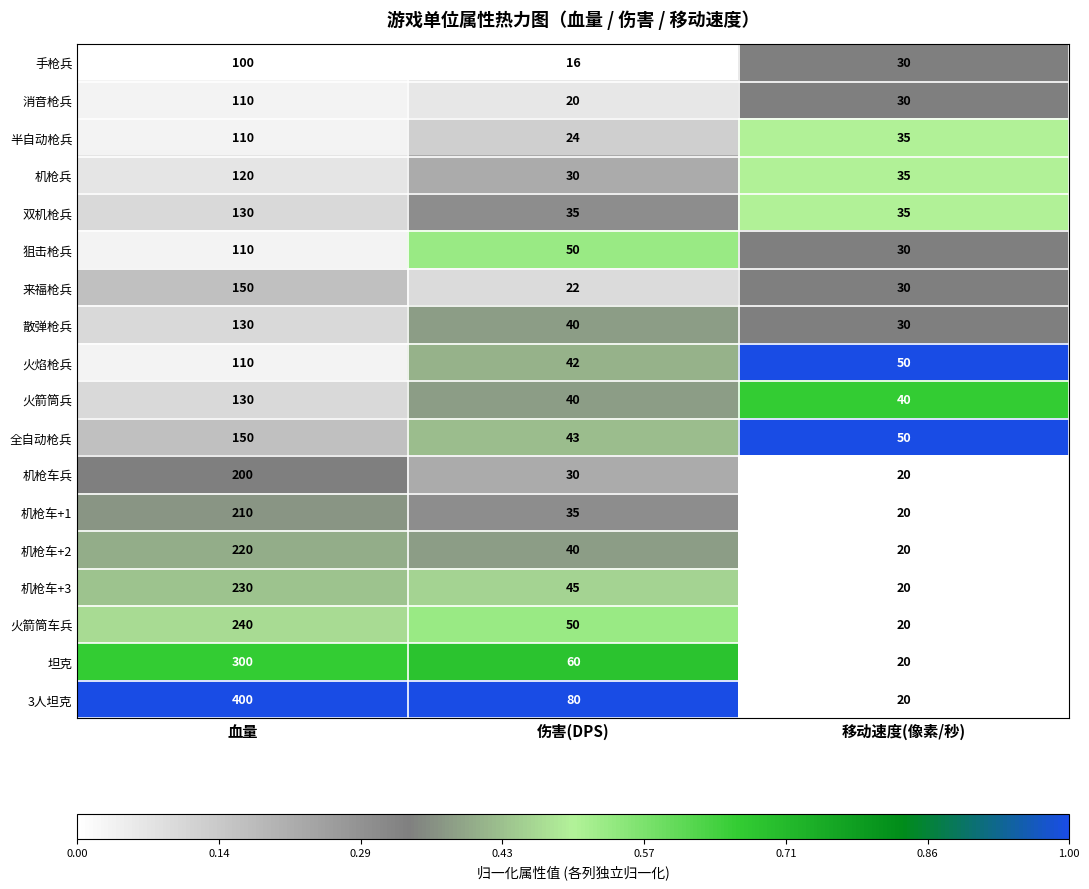

Rank the categories by 半自动枪兵 value from lowest to highest.

伤害(DPS), 移动速度(像素/秒), 血量